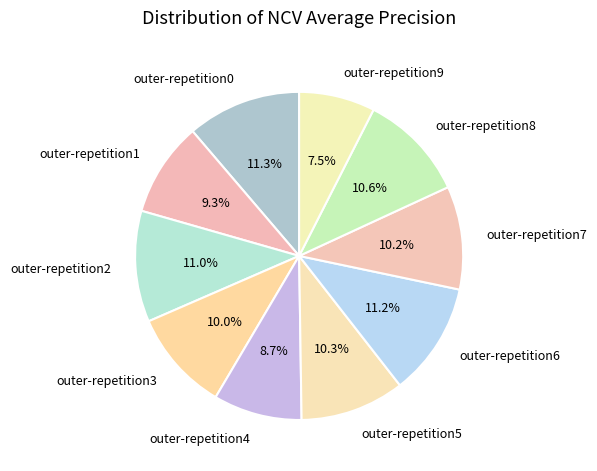

The outer-repetition3 slice represents 10% of the pie. True or false?

True